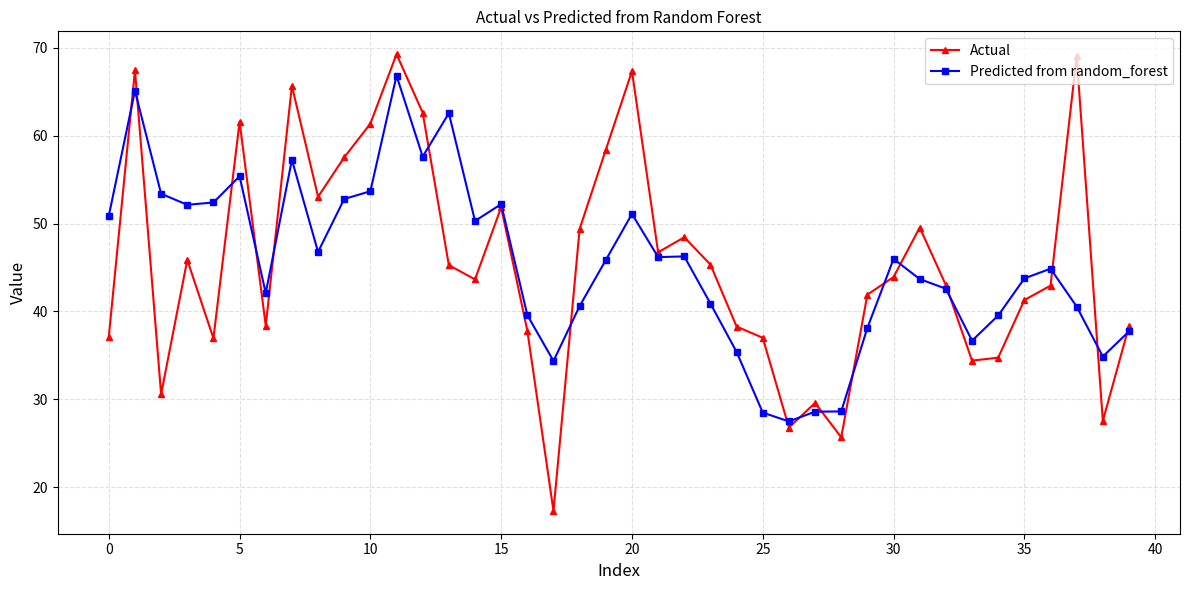

What is the average value of the Predicted from random_forest series?

45.3